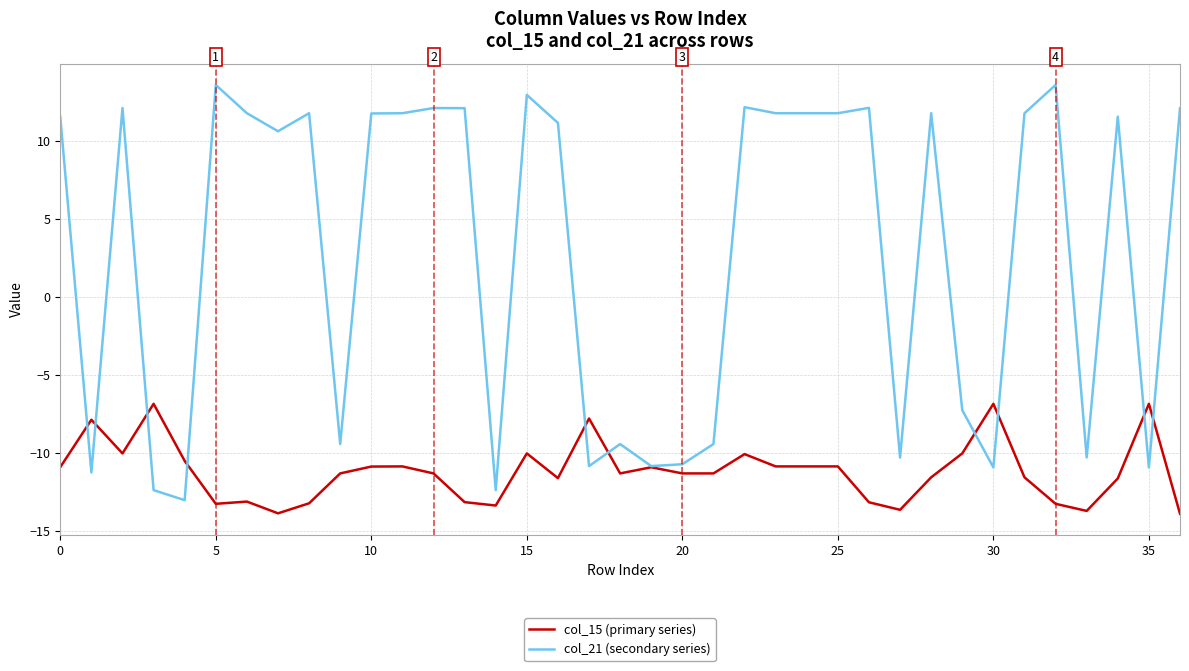

List the series in order of their peak value, lowest first.

col_15 (primary series), col_21 (secondary series)